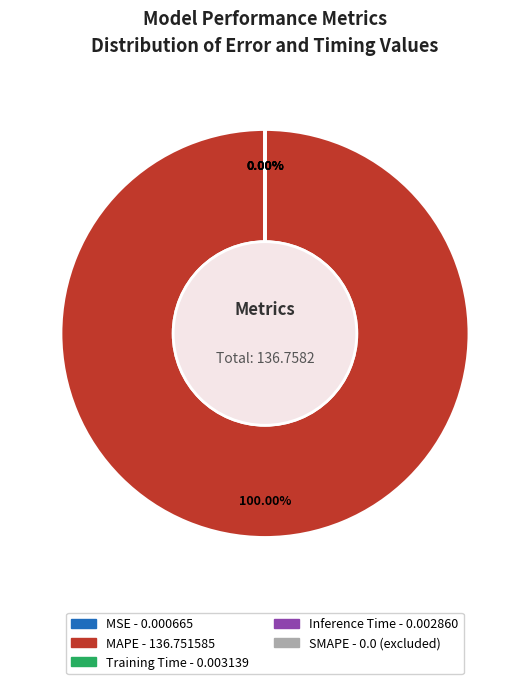

Count the number of slices in the pie.

5